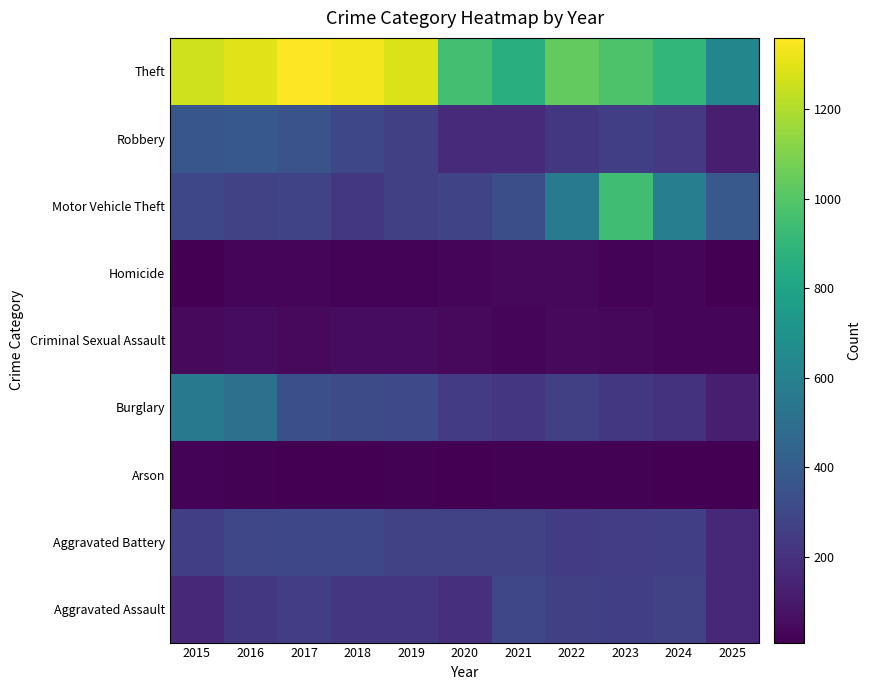

Reading right to left, what are all the values shown in this chart?

Aggravated Assault: 2025=164	2024=267	2023=259	2022=264	2021=295	2020=192	2019=220	2018=220	2017=251	2016=225	2015=164
Aggravated Battery: 2025=157	2024=259	2023=251	2022=249	2021=270	2020=268	2019=267	2018=302	2017=303	2016=298	2015=259
Arson: 2025=11	2024=12	2023=15	2022=15	2021=18	2020=12	2019=16	2018=8	2017=12	2016=14	2015=22
Burglary: 2025=119	2024=205	2023=225	2022=263	2021=220	2020=250	2019=308	2018=319	2017=339	2016=505	2015=552
Criminal Sexual Assault: 2025=34	2024=30	2023=35	2022=44	2021=33	2020=40	2019=55	2018=51	2017=41	2016=51	2015=43
Homicide: 2025=10	2024=30	2023=23	2022=35	2021=38	2020=34	2019=21	2018=23	2017=27	2016=28	2015=13
Motor Vehicle Theft: 2025=386	2024=588	2023=943	2022=569	2021=332	2020=287	2019=262	2018=225	2017=285	2016=272	2015=299
Robbery: 2025=121	2024=230	2023=257	2022=227	2021=175	2020=174	2019=263	2018=302	2017=356	2016=381	2015=372
Theft: 2025=629	2024=903	2023=980	2022=1032	2021=856	2020=954	2019=1288	2018=1337	2017=1359	2016=1297	2015=1263